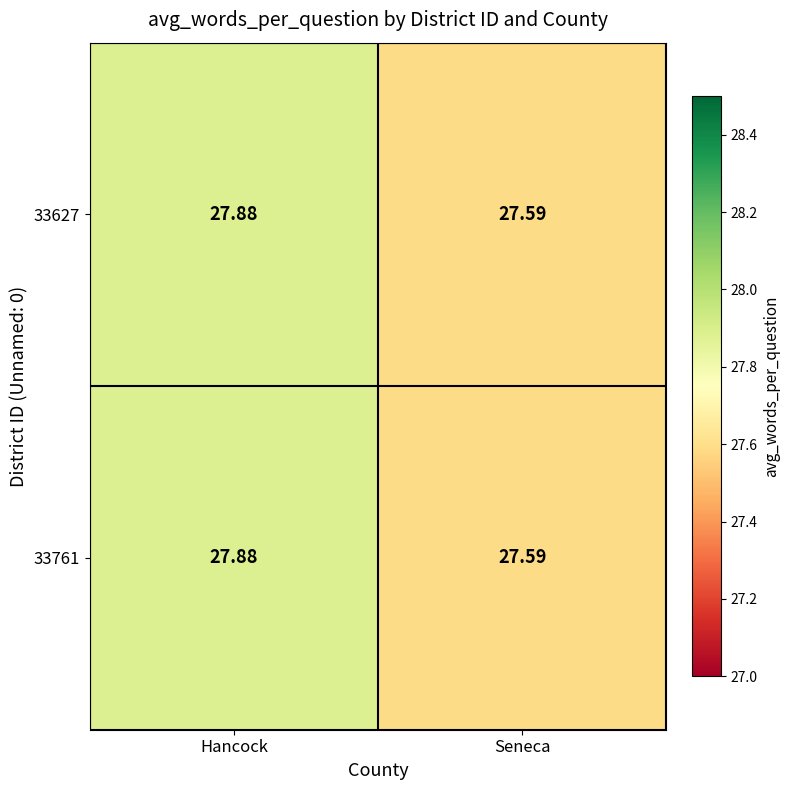

At which label is 33627 closest to 27?

Seneca